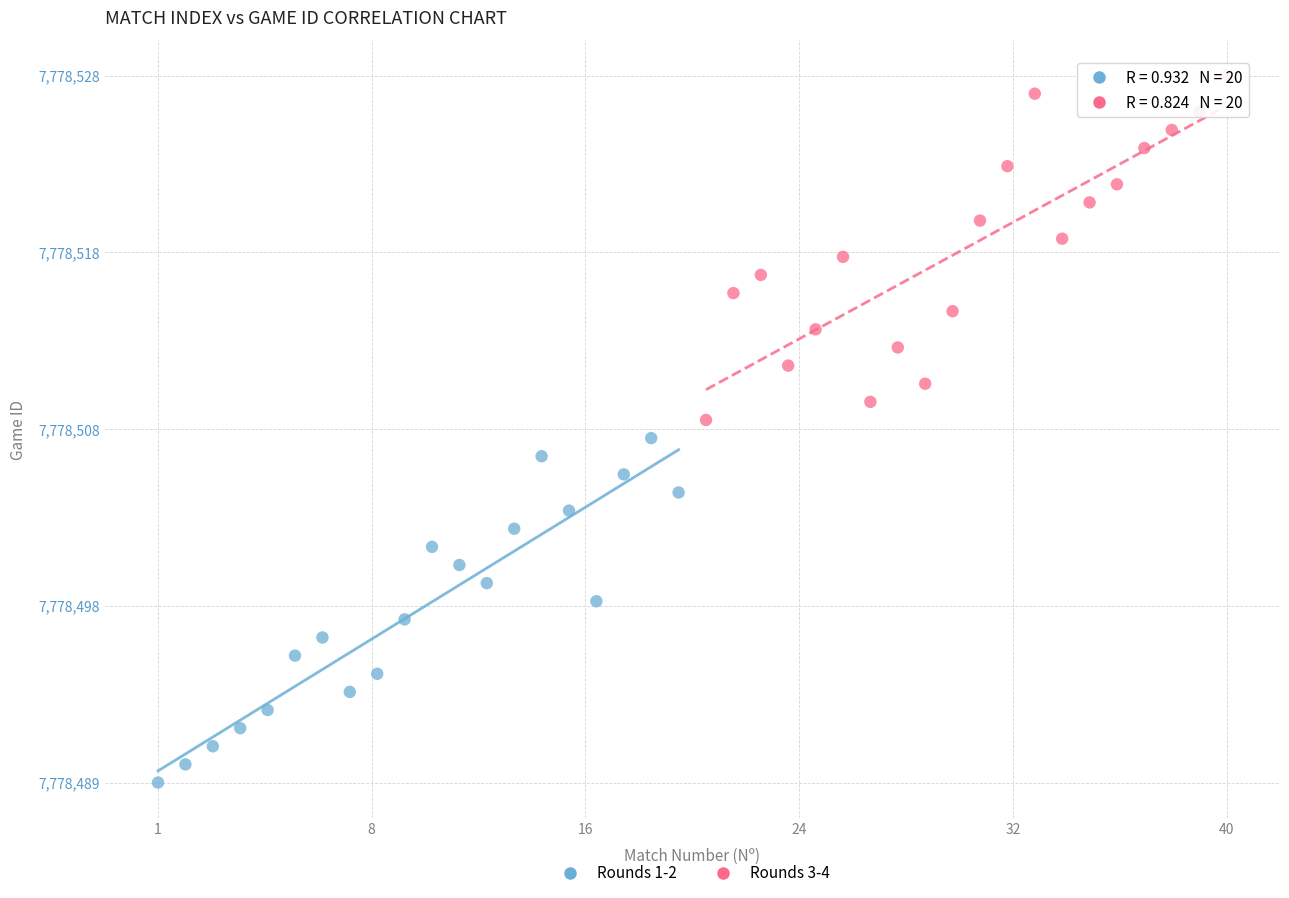

What are all the series names shown in the legend?

Rounds 1-2, Rounds 3-4